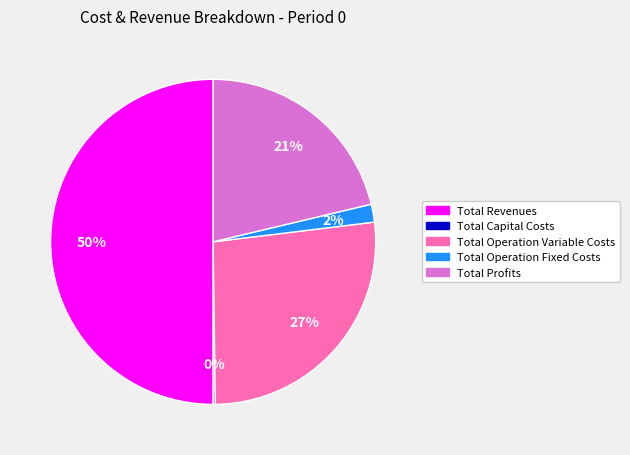

Does Total Operation Variable Costs represent more than half of the total?

No